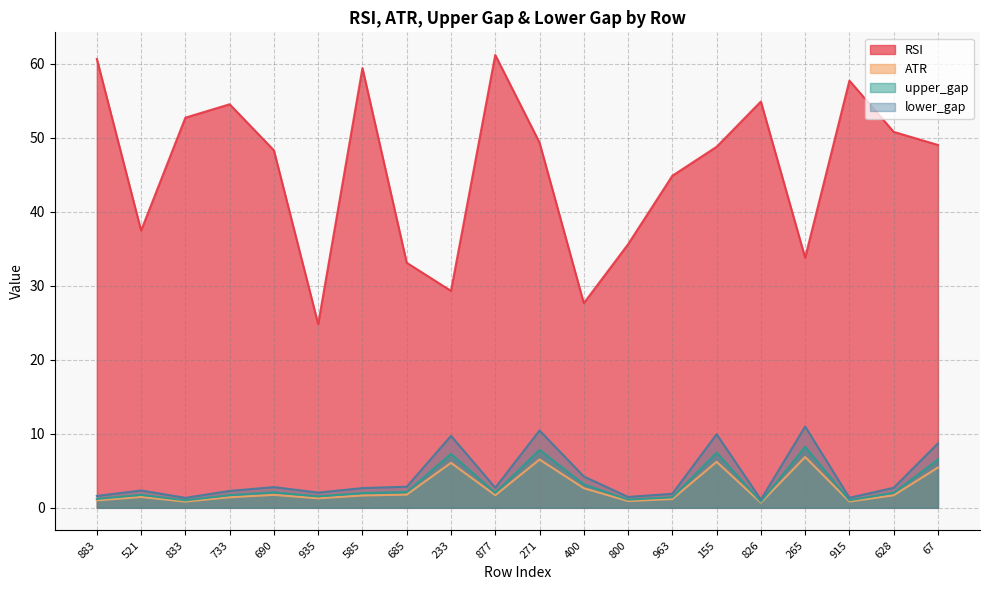

True or false: lower_gap and ATR cross at least once.

False